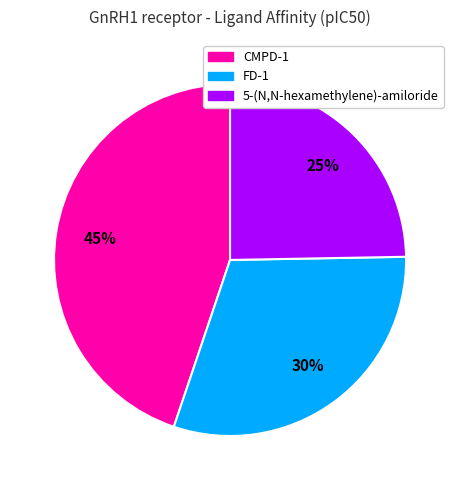

What percentage is the CMPD-1 slice, to the nearest percent?

45%